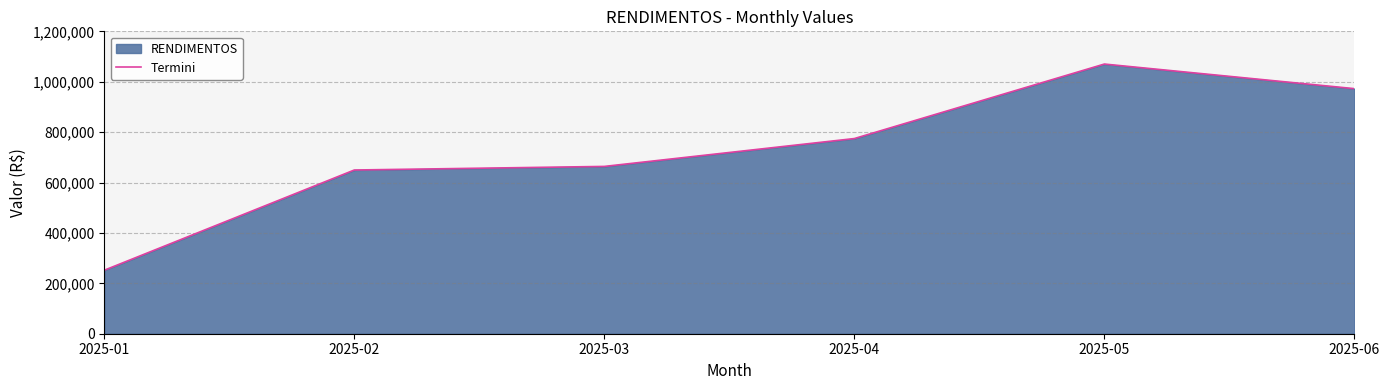

What is the ratio of the value at 2025-05 to the value at 2025-03?

1.6